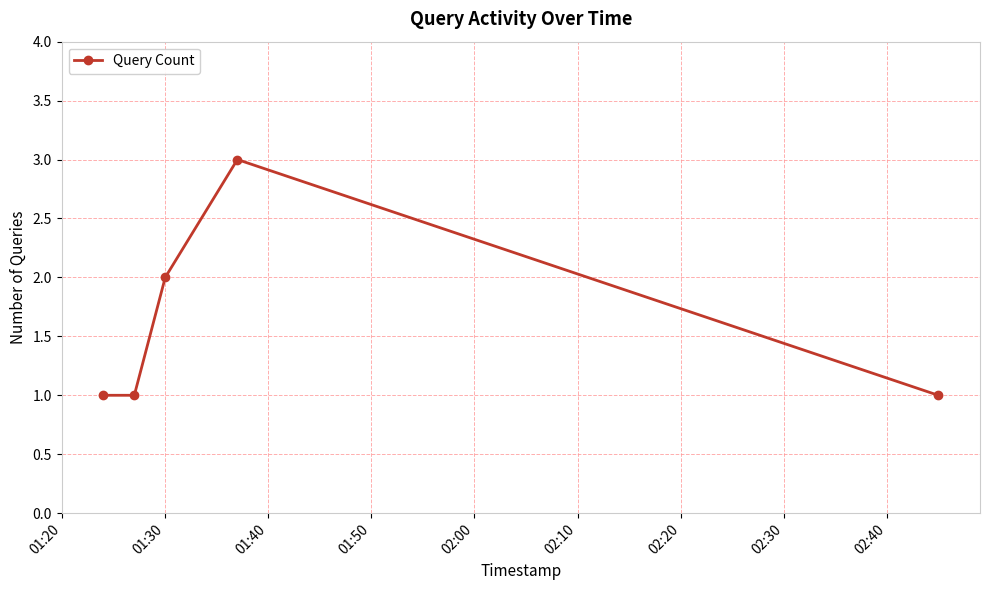

What is the maximum value shown in the chart?

3